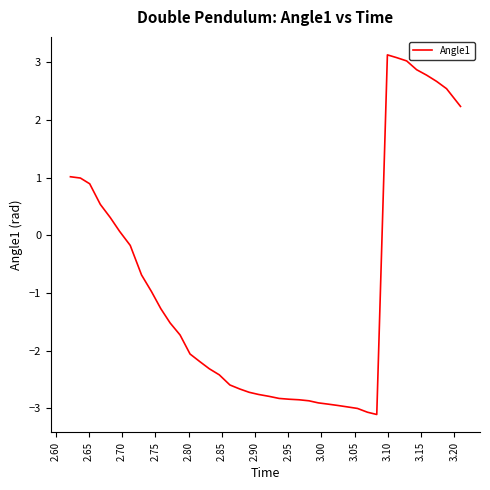

What is the difference between the maximum and minimum values?

6.2